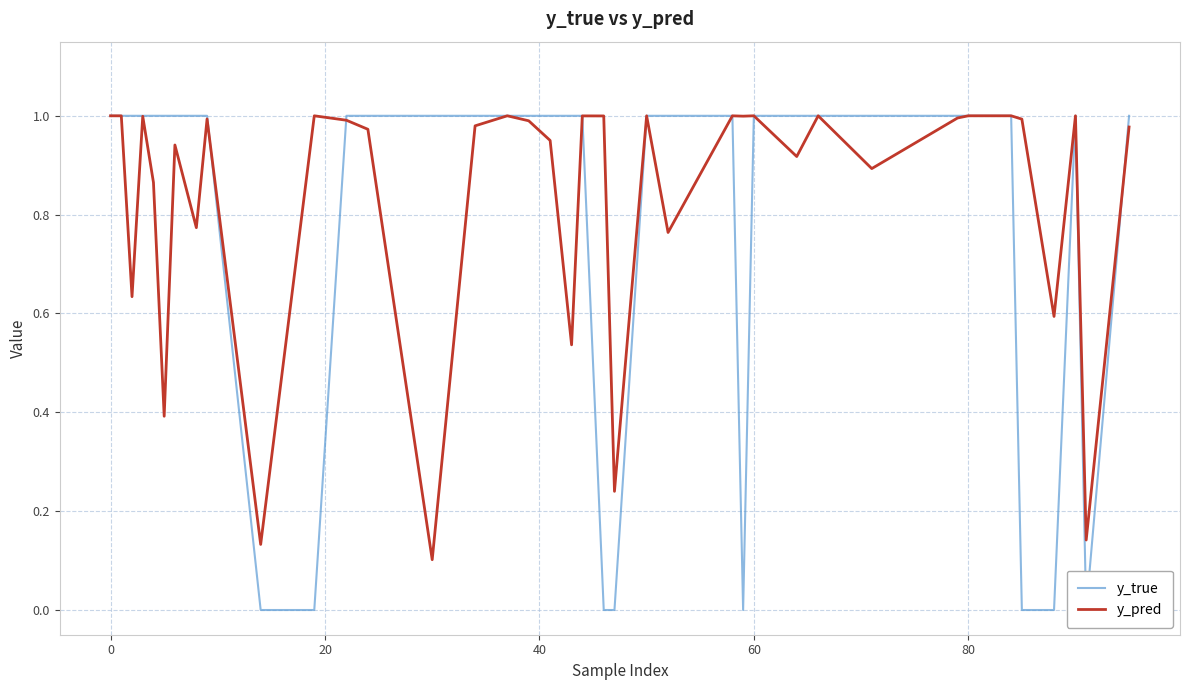

Count the y_true values in the range 1 to 2.

32